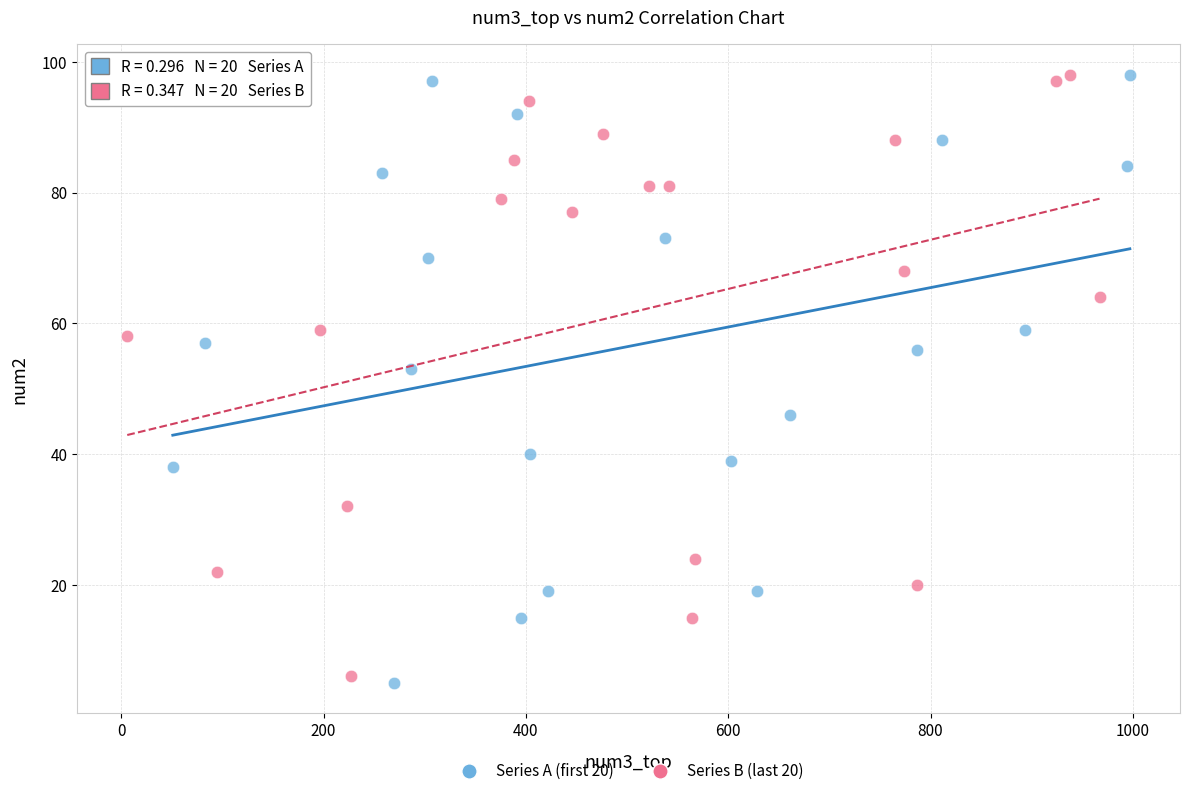

What are all the series names shown in the legend?

Series A (first 20), Series B (last 20)